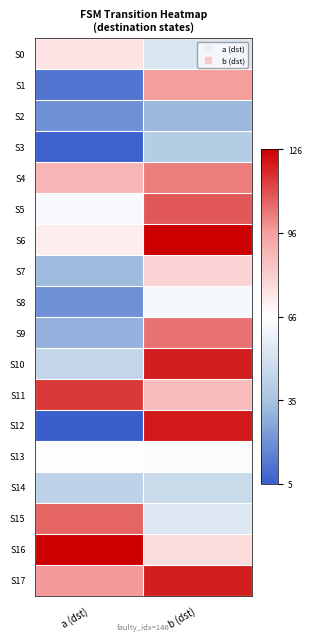

Between b (dst) and a (dst), which is larger?

a (dst)